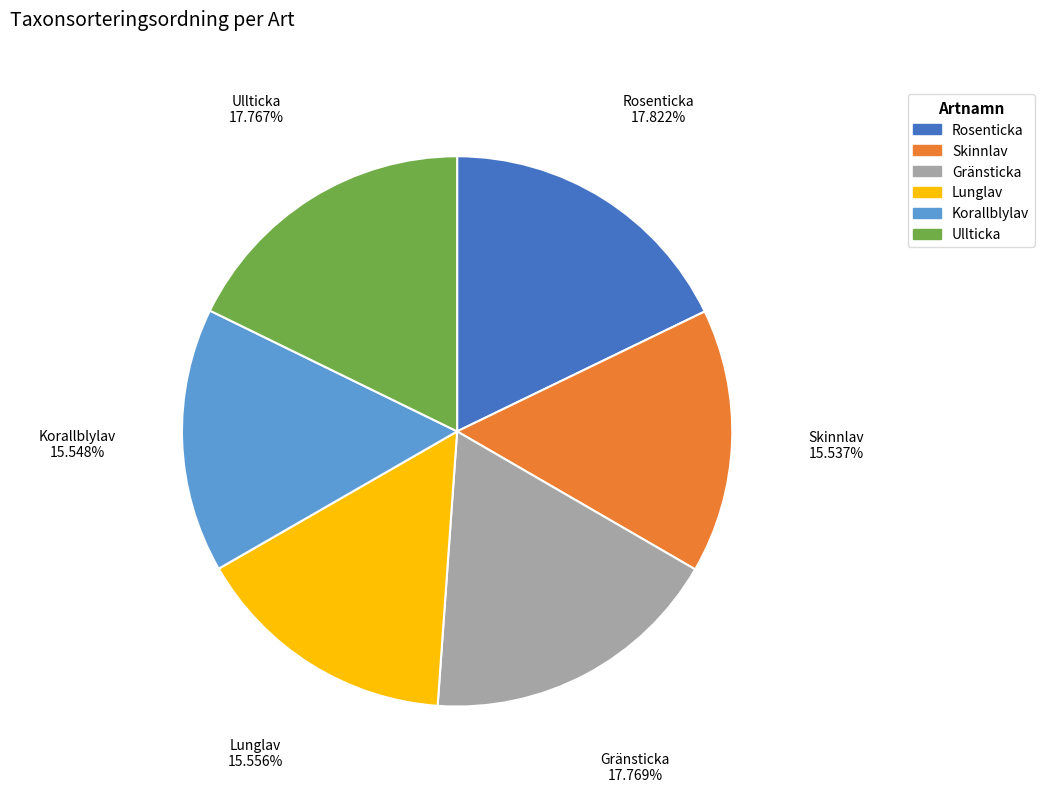

Is Skinnlav the majority of the pie?

No